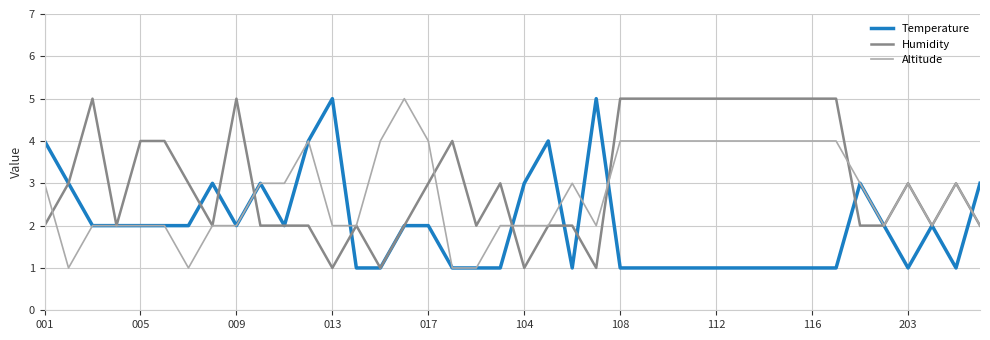

What is the difference between the maximum and minimum values in the Altitude series?

4